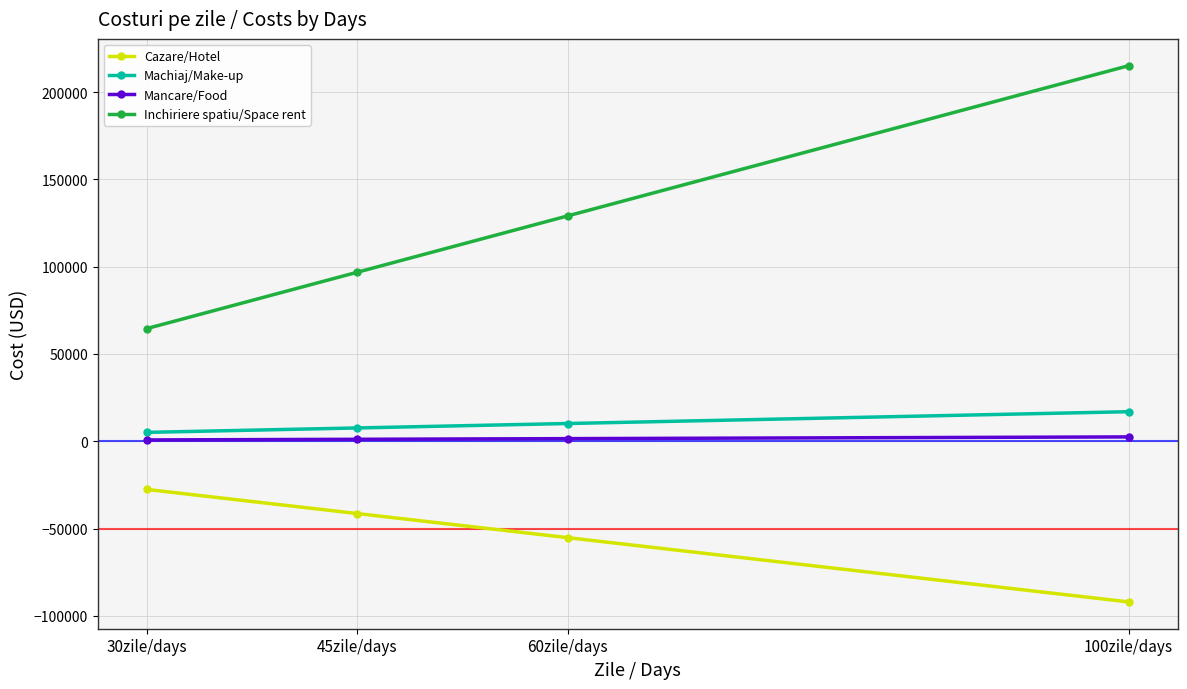

Which category has the highest value in the Inchiriere spatiu/Space rent series?

100zile/days